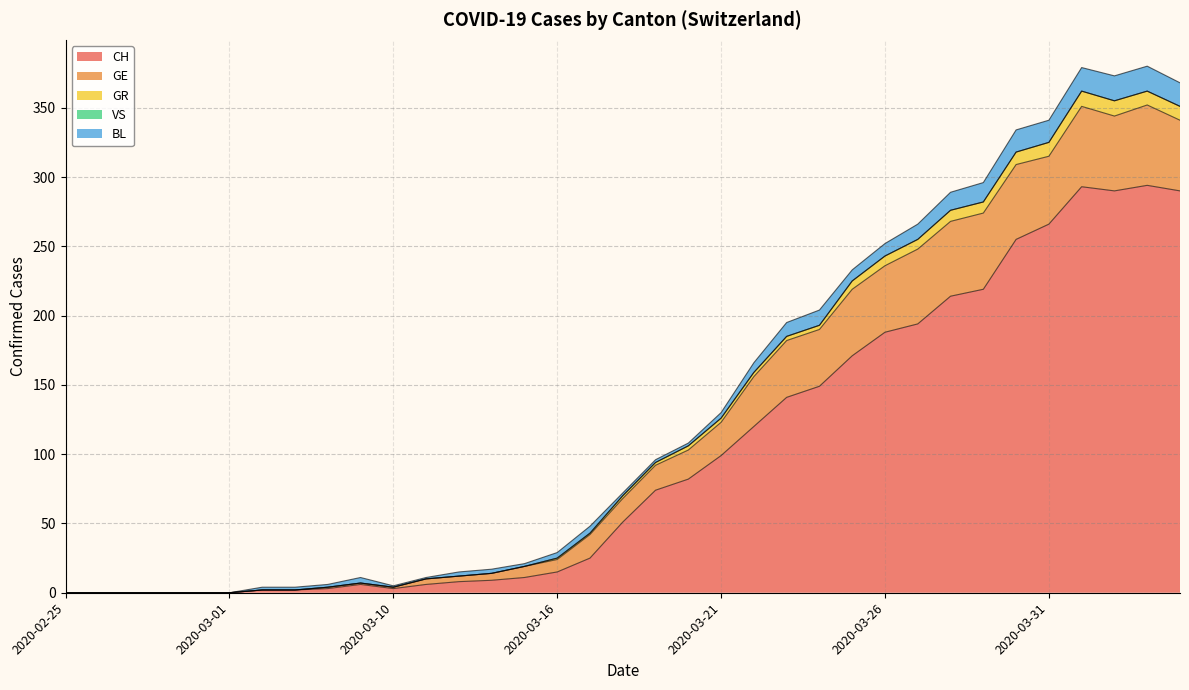

True or false: BL and GE intersect in this chart.

False